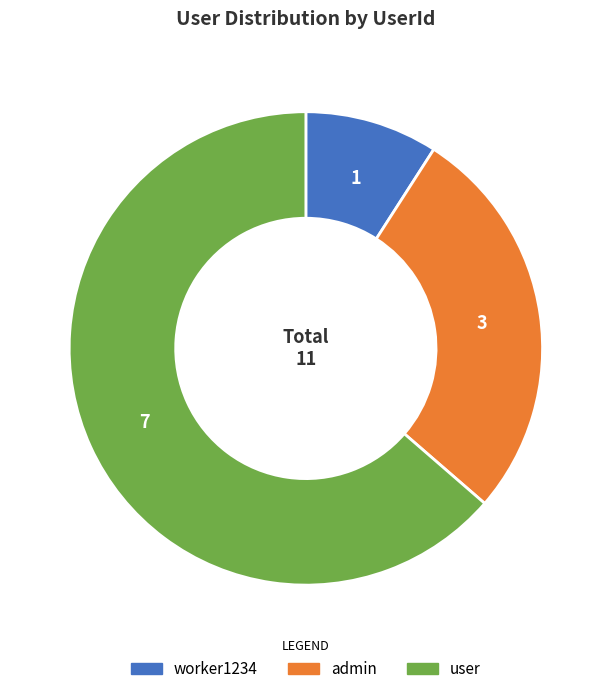

The admin slice represents 37% of the pie. True or false?

False